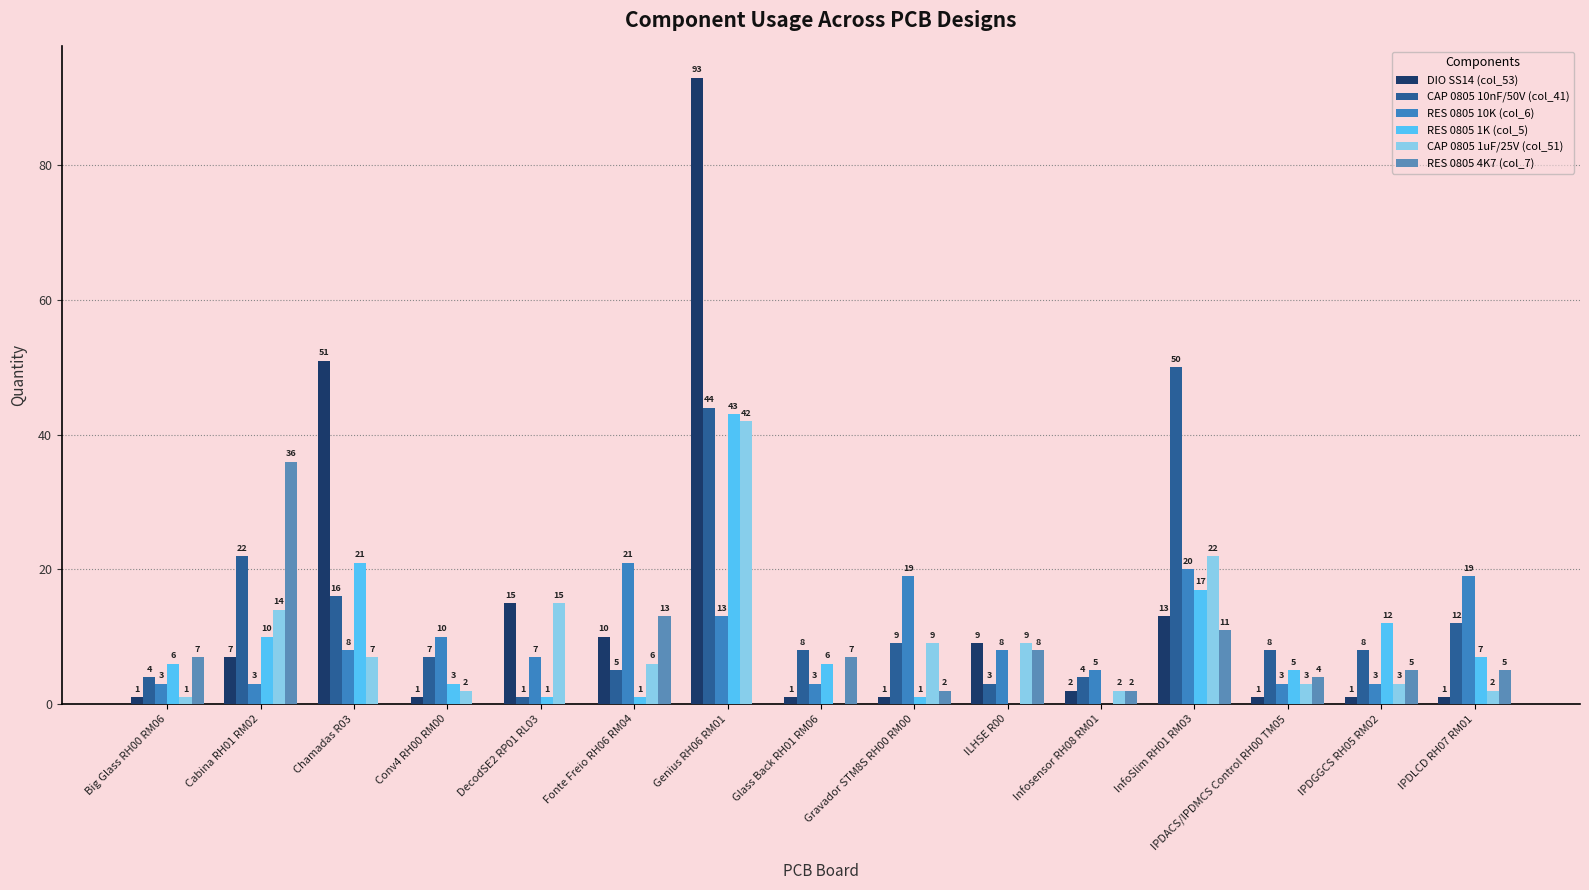

Between IPDACS/IPDMCS Control RH00 TM05 and Conv4 RH00 RM00, which is larger?

IPDACS/IPDMCS Control RH00 TM05